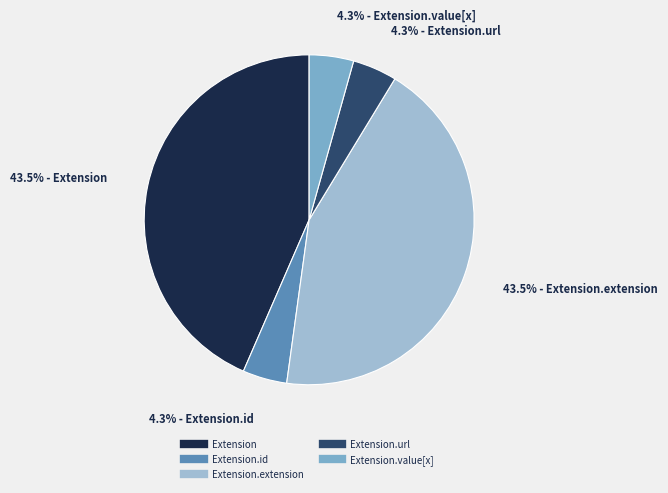

Count the number of slices in the pie.

5